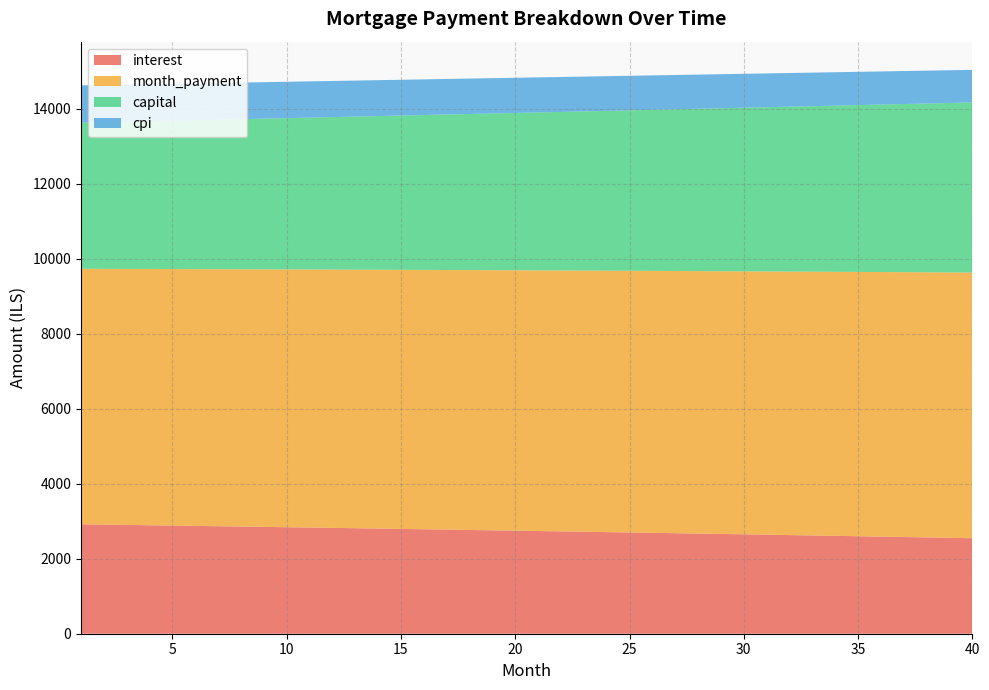

Reading right to left, transcribe all the data shown in this chart.

interest: 40=2548.3	39=2558.9	38=2569.5	37=2580.0	36=2590.5	35=2600.9	34=2611.2	33=2621.5	32=2631.7	31=2641.8	30=2651.9	29=2662.0	28=2671.9	27=2681.8	26=2691.7	25=2701.5	24=2711.2	23=2720.9	22=2730.5	21=2740.1	20=2749.6	19=2759.1	18=2768.4	17=2777.8	16=2787.1	15=2796.3	14=2805.4	13=2814.6	12=2823.6	11=2832.6	10=2841.5	9=2850.4	8=2859.3	7=2868.0	6=2876.8	5=2885.4	4=2894.1	3=2902.6	2=2911.1	1=2919.6
month_payment: 40=7087.2	39=7080.1	38=7073.1	37=7066.0	36=7058.9	35=7051.9	34=7044.9	33=7037.8	32=7030.8	31=7023.8	30=7016.7	29=7009.7	28=7002.7	27=6995.7	26=6988.8	25=6981.8	24=6974.8	23=6967.8	22=6960.9	21=6953.9	20=6947.0	19=6940.0	18=6933.1	17=6926.2	16=6919.2	15=6912.3	14=6905.4	13=6898.5	12=6891.6	11=6884.8	10=6877.9	9=6871.0	8=6864.1	7=6857.3	6=6850.4	5=6843.6	4=6836.8	3=6829.9	2=6823.1	1=6816.3
capital: 40=4538.9	39=4521.2	38=4503.6	37=4486.0	36=4468.5	35=4451.0	34=4433.6	33=4416.3	32=4399.1	31=4381.9	30=4364.8	29=4347.8	28=4330.8	27=4313.9	26=4297.0	25=4280.3	24=4263.6	23=4246.9	22=4230.3	21=4213.8	20=4197.4	19=4181.0	18=4164.6	17=4148.4	16=4132.2	15=4116.1	14=4100.0	13=4084.0	12=4068.0	11=4052.2	10=4036.3	9=4020.6	8=4004.9	7=3989.2	6=3973.7	5=3958.2	4=3942.7	3=3927.3	2=3912.0	1=3896.7
cpi: 40=869.2	39=872.8	38=876.5	37=880.1	36=883.7	35=887.3	34=890.8	33=894.4	32=897.9	31=901.4	30=904.9	29=908.3	28=911.8	27=915.2	26=918.6	25=922.0	24=925.3	23=928.6	22=932.0	21=935.2	20=938.5	19=941.8	18=945.0	17=948.2	16=951.4	15=954.6	14=957.8	13=960.9	12=964.0	11=967.1	10=970.2	9=973.3	8=976.3	7=979.3	6=982.4	5=985.3	4=988.3	3=991.3	2=994.2	1=997.1